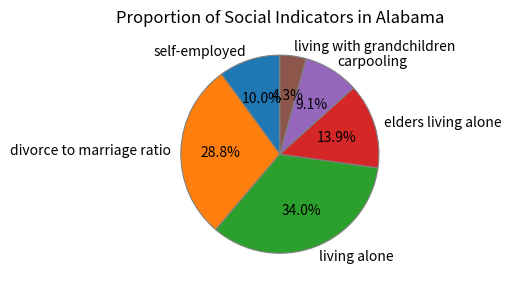

Which category has the smallest portion of the pie?

living with grandchildren